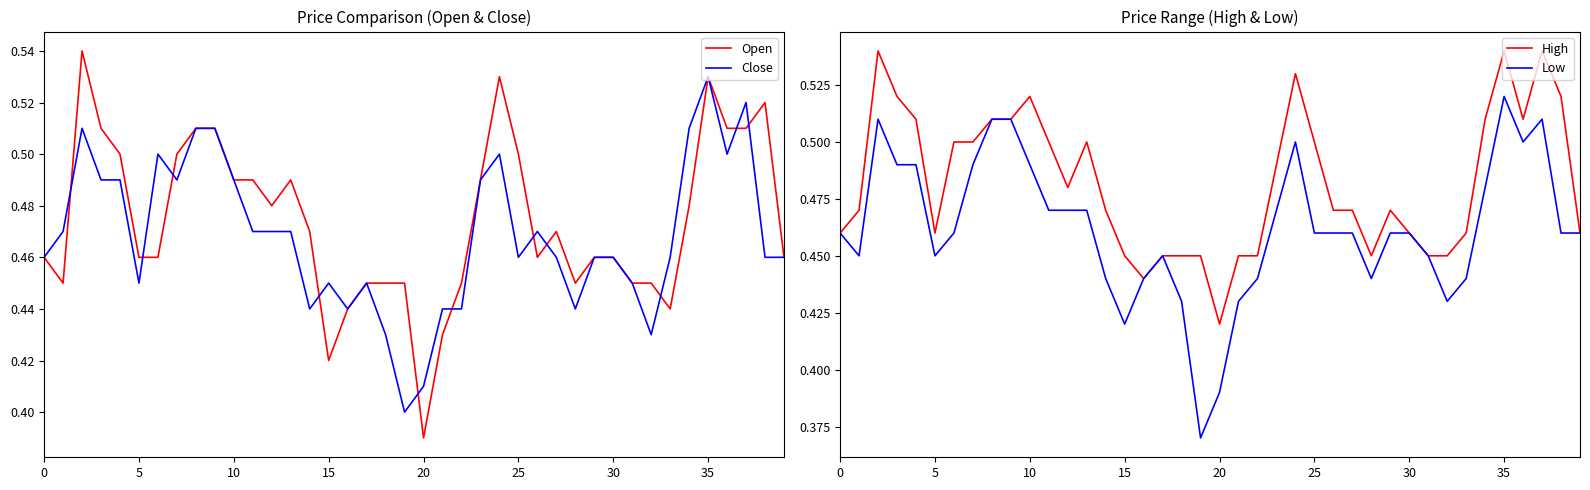

The Low series shows 0.5 at 30. True or false?

True